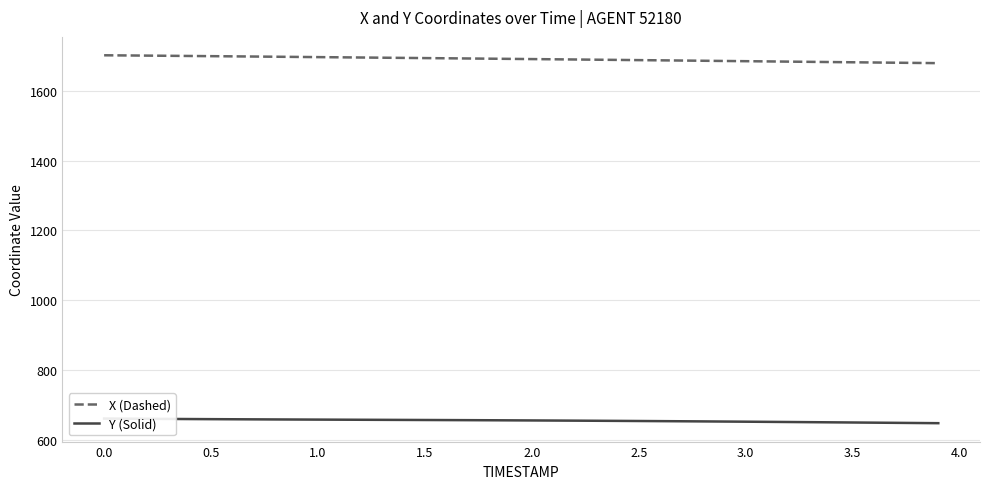

Where does the X (Dashed) series first go above 1691?

0.0